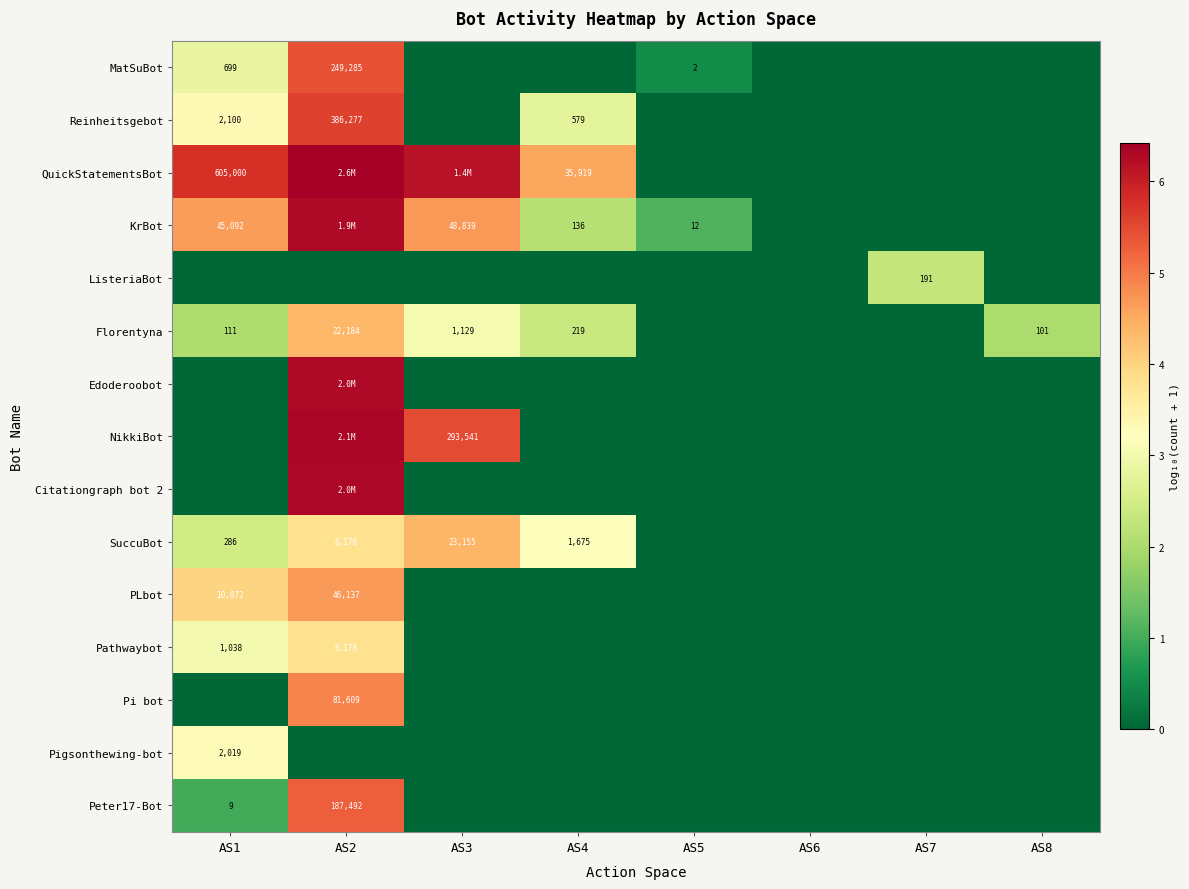

Is the value of Peter17-Bot at AS3 greater than the value of Pi bot at AS7?

No